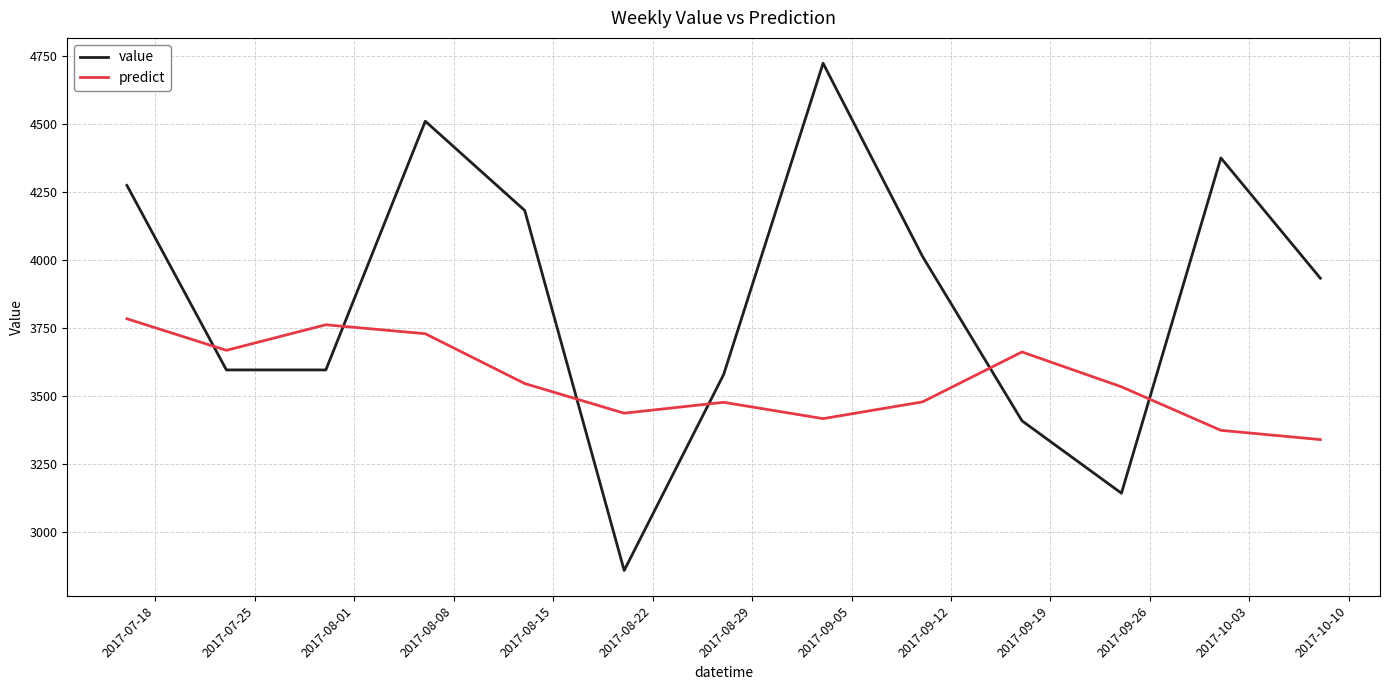

What is the minimum value shown in the chart?

2859.0